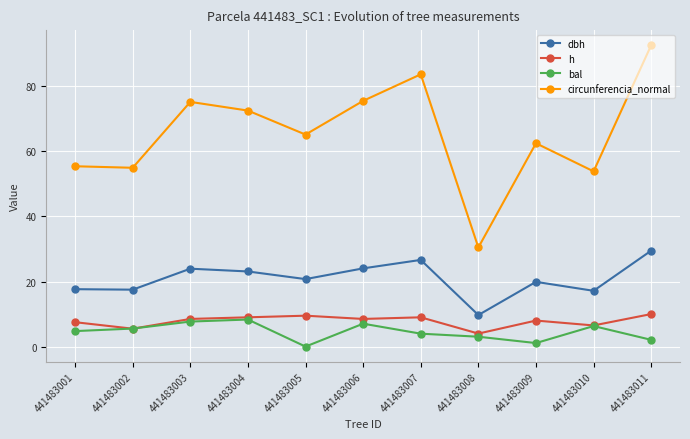

Is it true that h equals 14.8 at 441483011?

False